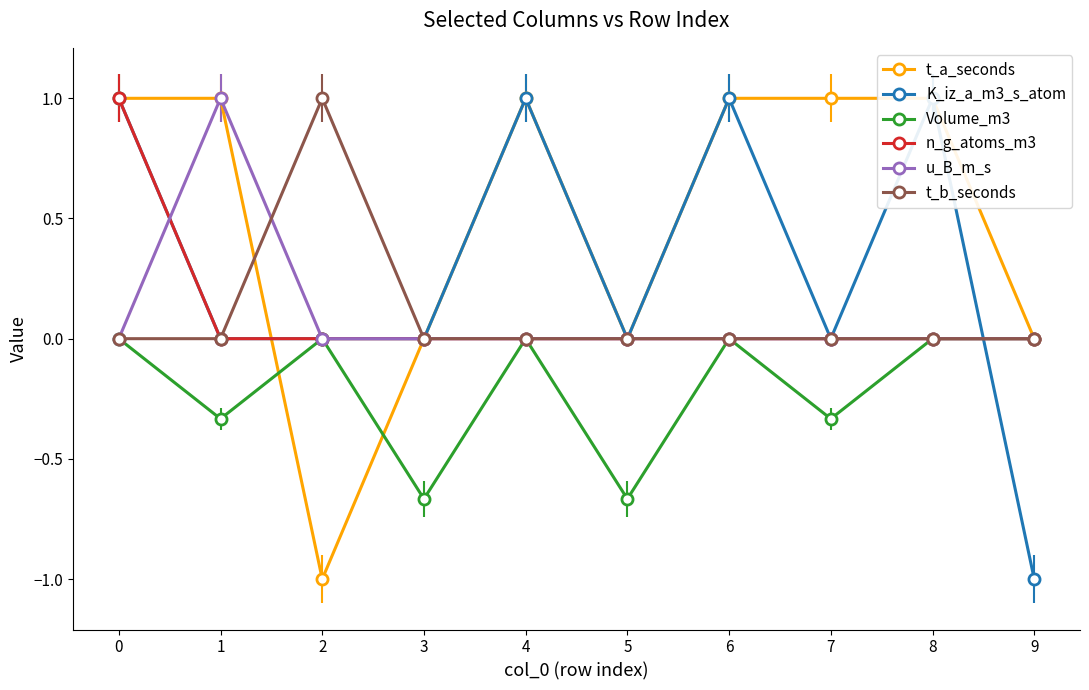

Reading right to left, extract all data points from this chart.

t_a_seconds: 9=0.0	8=1.0	7=1.0	6=1.0	5=0.0	4=1.0	3=0.0	2=-1.0	1=1.0	0=1.0
K_iz_a_m3_s_atom: 9=-1.0	8=1.0	7=0.0	6=1.0	5=0.0	4=1.0	3=0.0	2=0.0	1=0.0	0=1.0
Volume_m3: 9=0.0	8=0.0	7=-0.3	6=0.0	5=-0.7	4=0.0	3=-0.7	2=0.0	1=-0.3	0=0.0
n_g_atoms_m3: 9=0.0	8=0.0	7=0.0	6=0.0	5=0.0	4=0.0	3=0.0	2=0.0	1=0.0	0=1.0
u_B_m_s: 9=0.0	8=0.0	7=0.0	6=0.0	5=0.0	4=0.0	3=0.0	2=0.0	1=1.0	0=0.0
t_b_seconds: 9=0.0	8=0.0	7=0.0	6=0.0	5=0.0	4=0.0	3=0.0	2=1.0	1=0.0	0=0.0